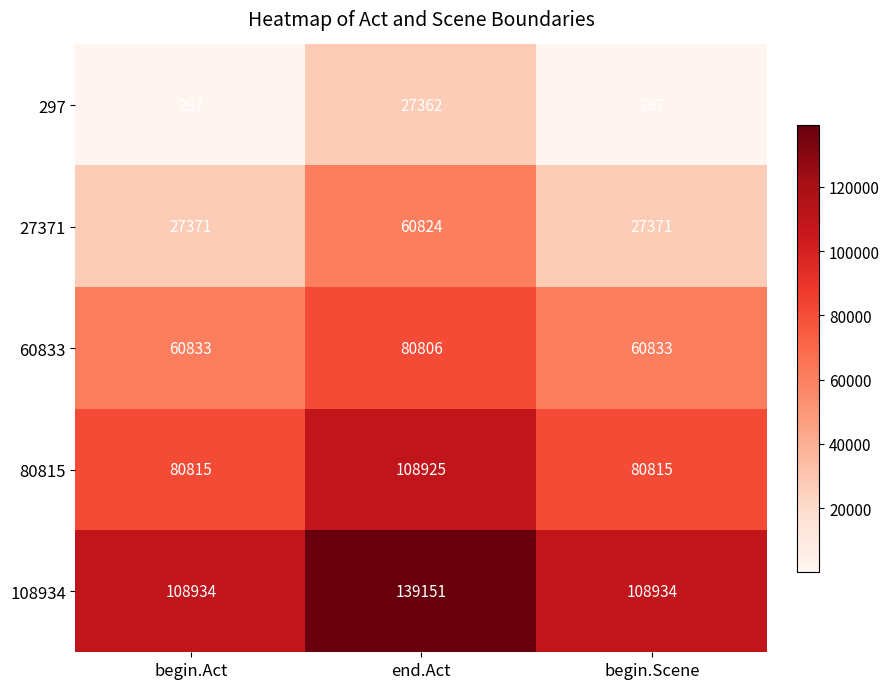

What value does the 80815 series have at begin.Scene, to the nearest 10?

80820